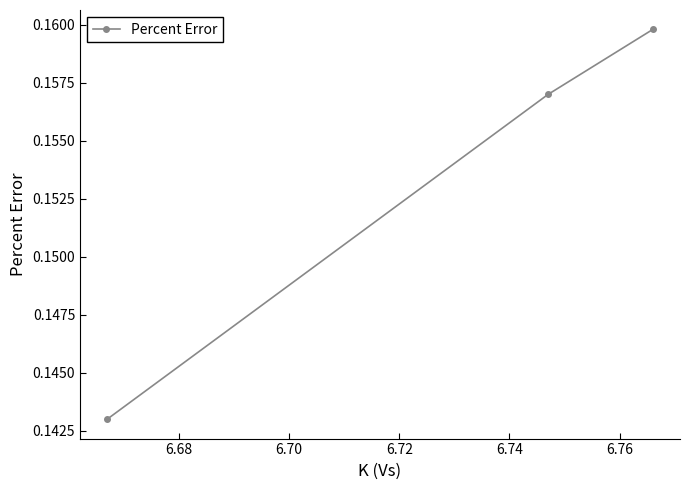

What is the sum of all values?

0.5